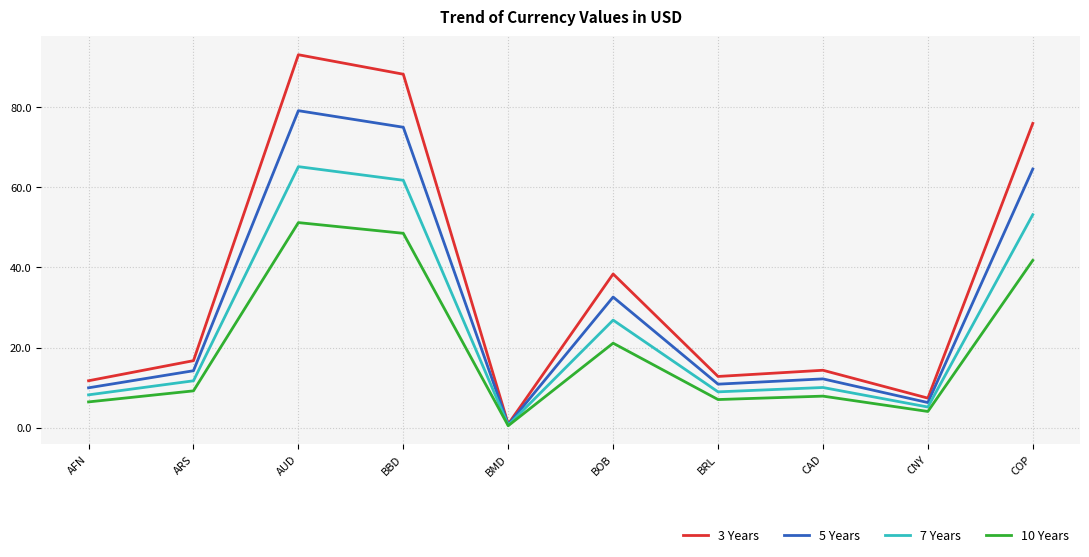

Reading left to right, list all the values displayed in this chart.

3 Years: AFN=11.7	ARS=16.7	AUD=93.1	BBD=88.2	BMD=0.9	BOB=38.4	BRL=12.8	CAD=14.4	CNY=7.4	COP=76.0
5 Years: AFN=10.0	ARS=14.2	AUD=79.1	BBD=75.0	BMD=0.8	BOB=32.6	BRL=10.9	CAD=12.2	CNY=6.3	COP=64.6
7 Years: AFN=8.2	ARS=11.7	AUD=65.2	BBD=61.8	BMD=0.6	BOB=26.9	BRL=9.0	CAD=10.0	CNY=5.2	COP=53.2
10 Years: AFN=6.5	ARS=9.2	AUD=51.2	BBD=48.5	BMD=0.5	BOB=21.1	BRL=7.0	CAD=7.9	CNY=4.1	COP=41.8